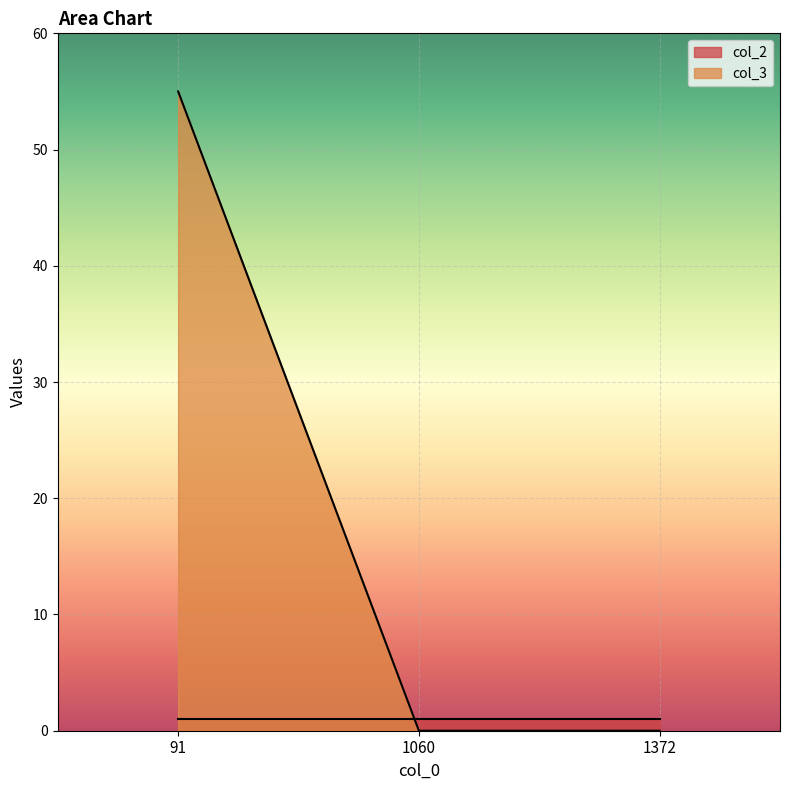

How many values are above zero?

1